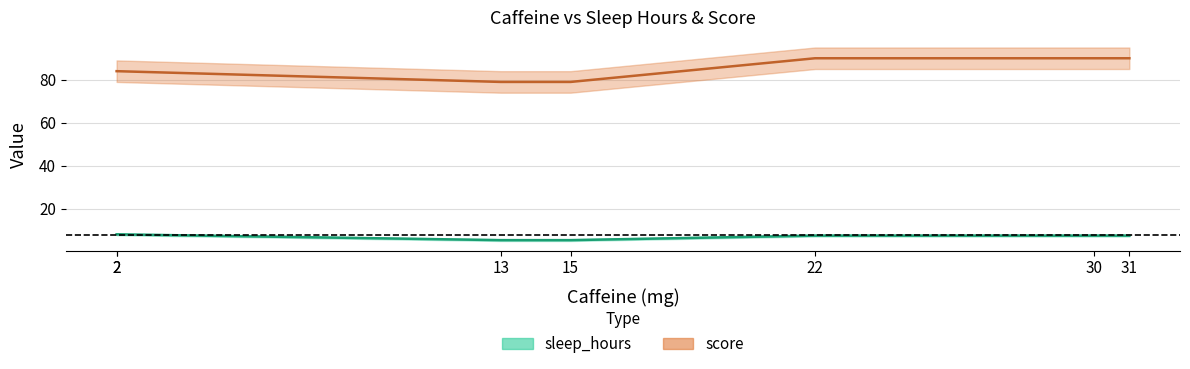

True or false: sleep_hours and score intersect in this chart.

False